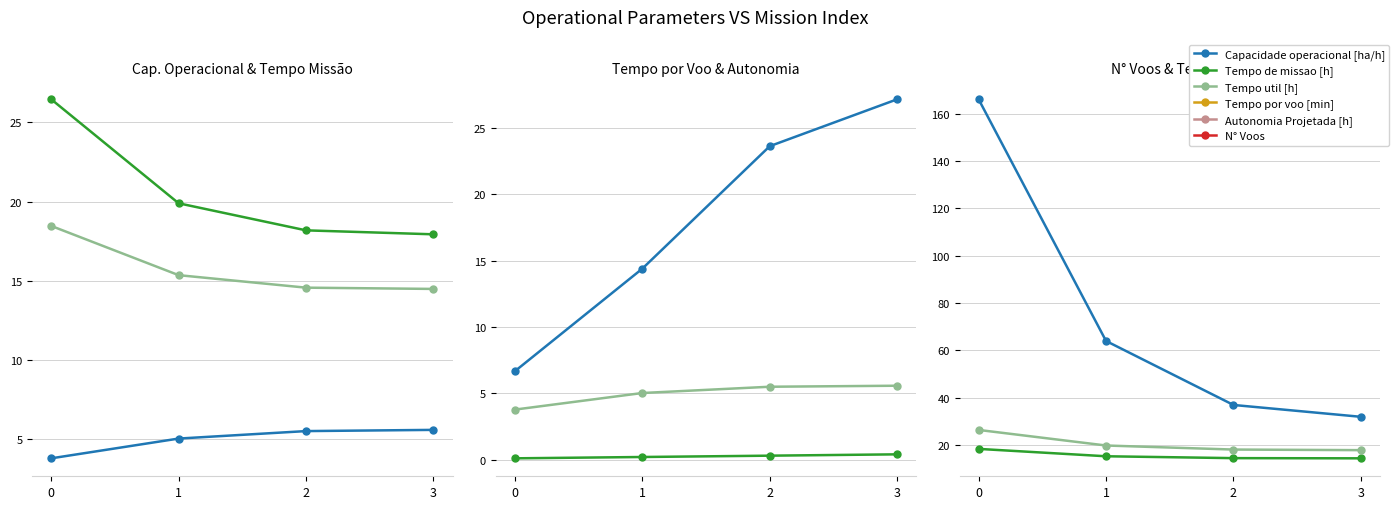

True or false: Tempo util [h] and Capacidade operacional [ha/h] cross at least once.

False